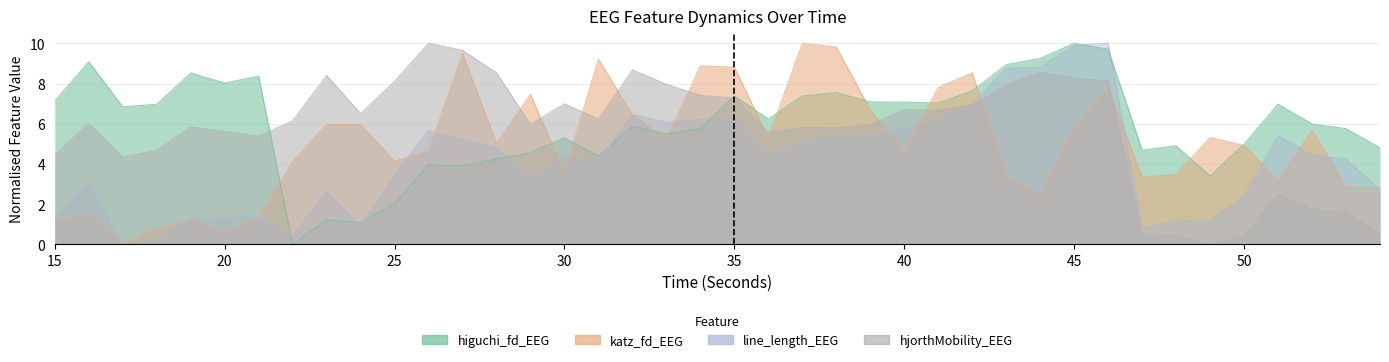

The line_length_EEG series shows 1.2 at 48. True or false?

True